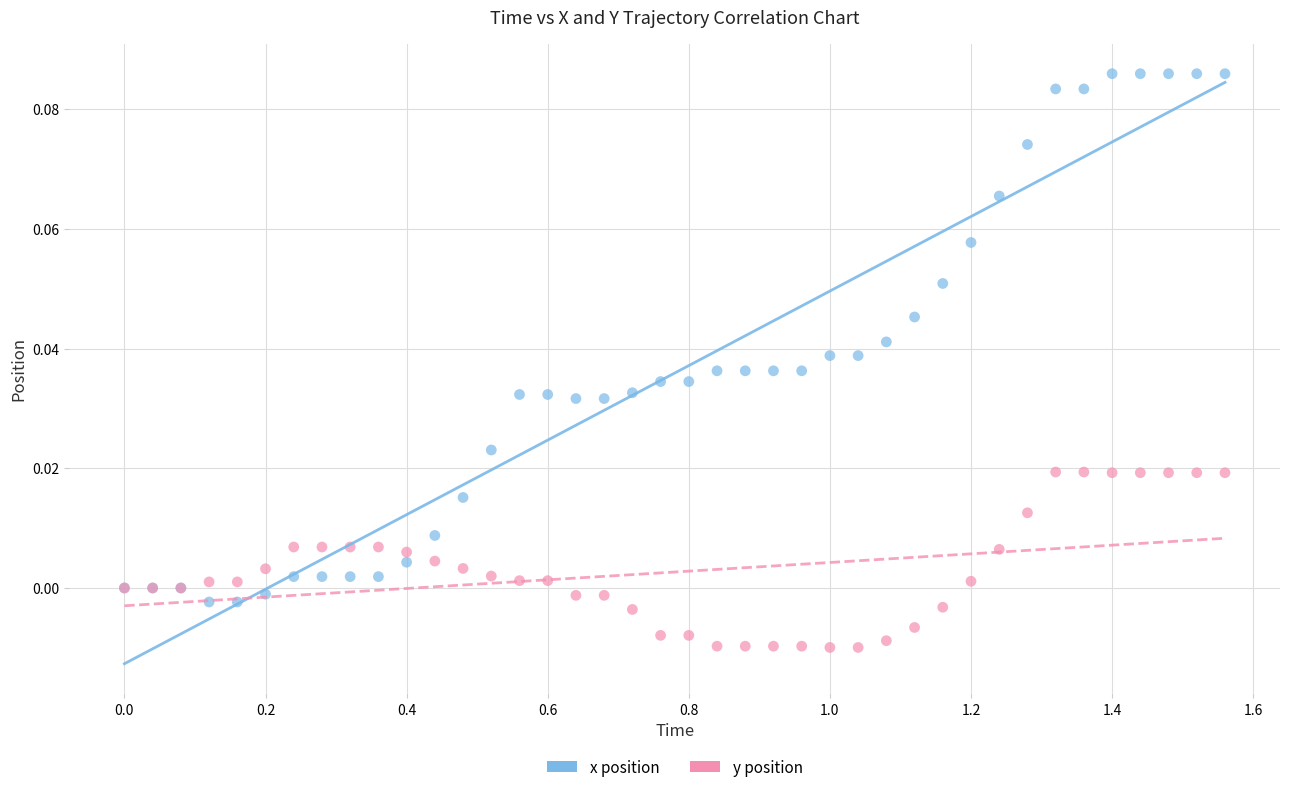

What is the X range (max minus min) for the scatter plot?

1.6